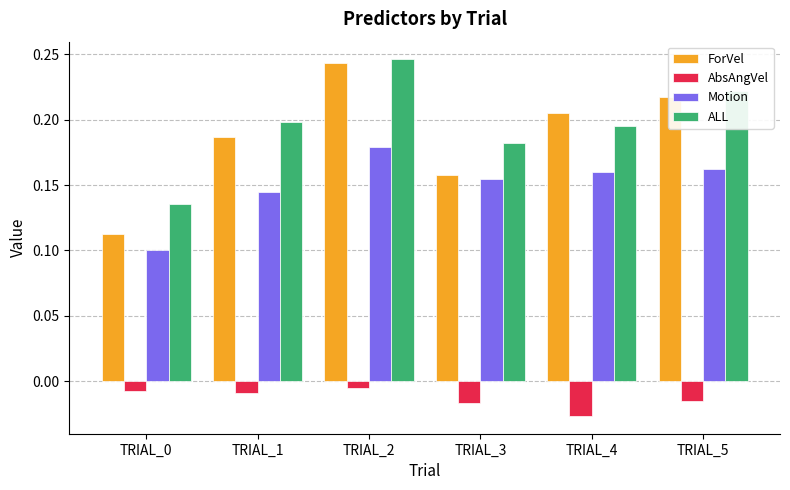

Between TRIAL_0 and TRIAL_4, which series saw the biggest shift?

ForVel